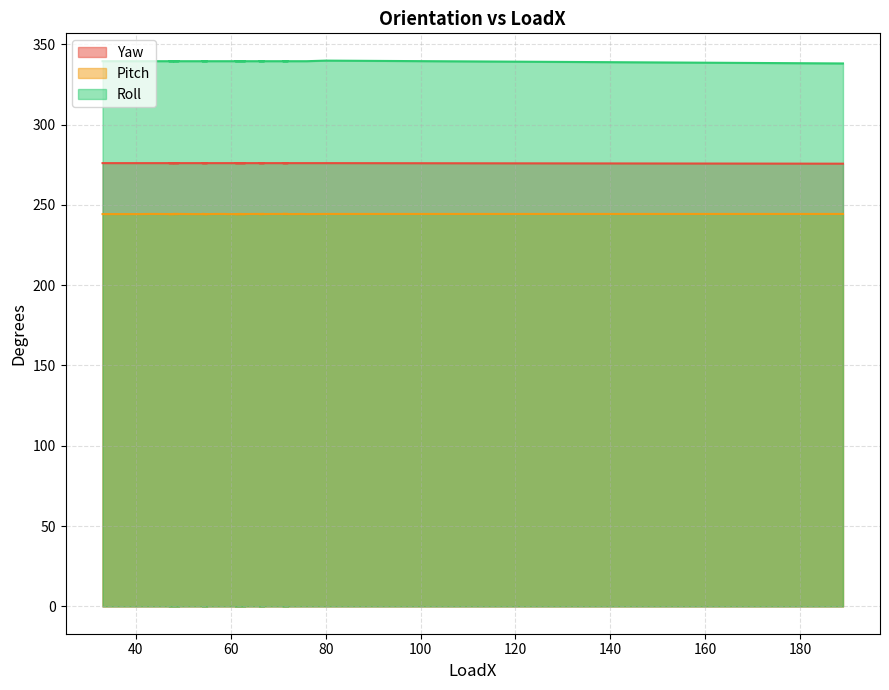

At which label does Roll first exceed 339?

33